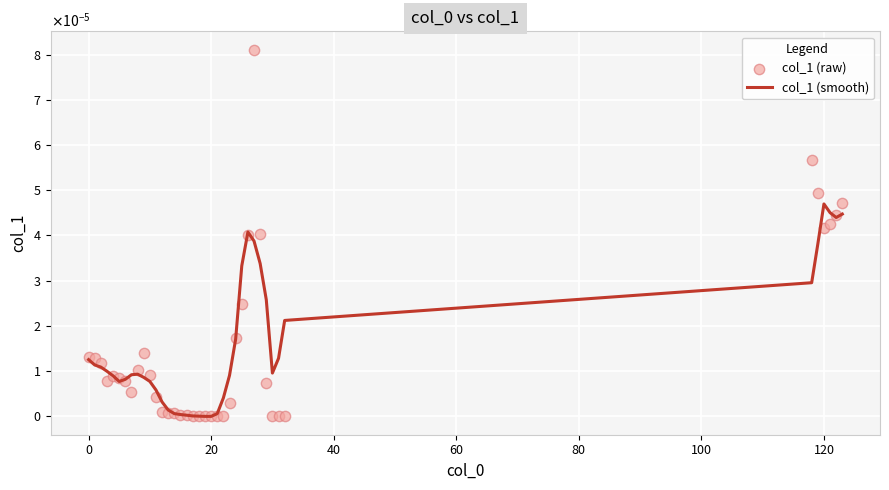

Which series reaches the maximum Y coordinate?

col_1 (raw)